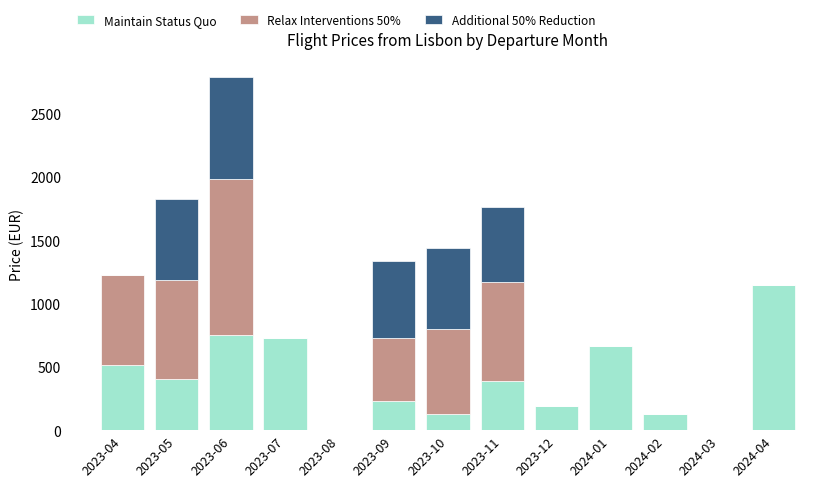

At which label does Maintain Status Quo reach its peak?

2024-04